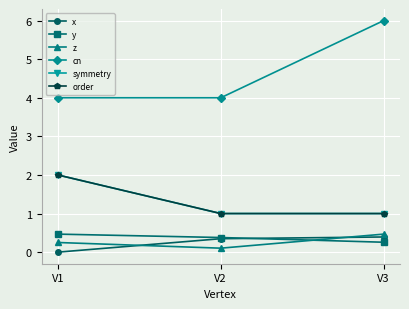

Does the chart have visible grid lines?

Yes